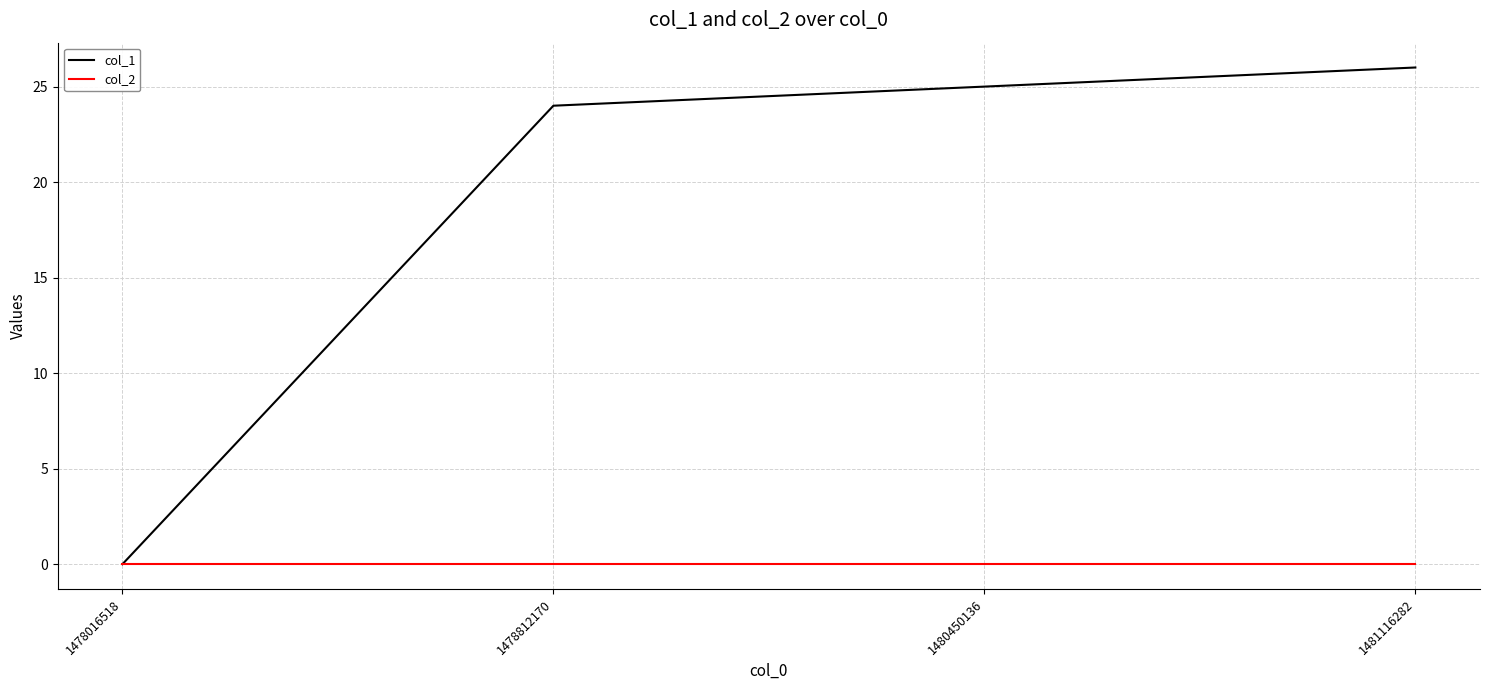

Which series has the largest total across all categories?

col_1